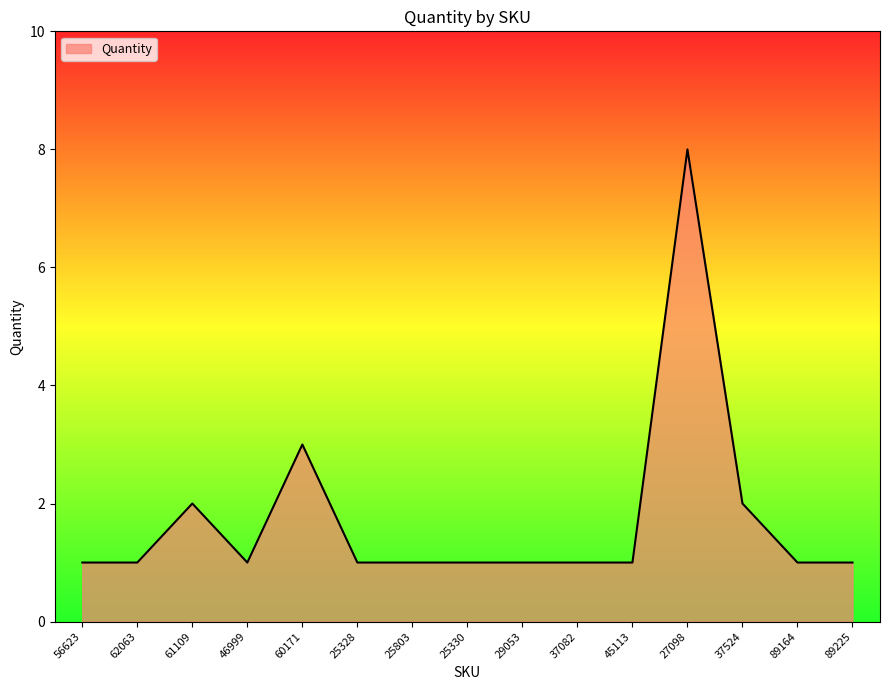

What is the greatest value displayed?

8